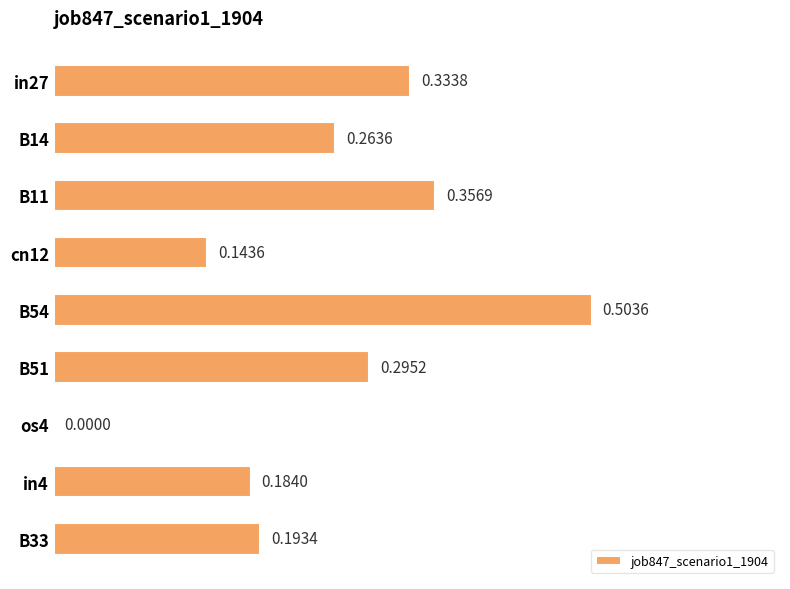

What is the change in value from os4 to in4?

+0.2